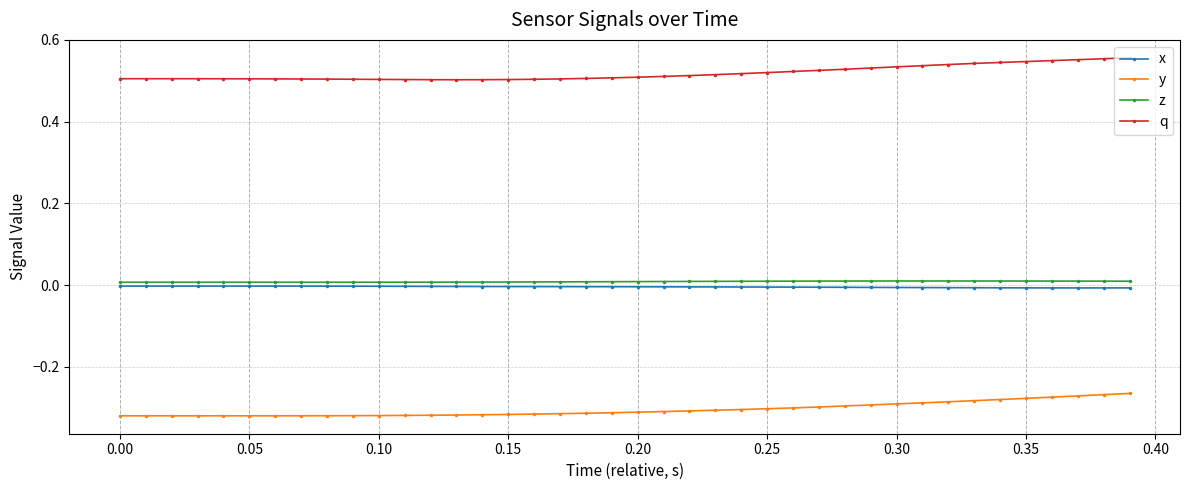

Is this an area chart (filled region under the line)?

No